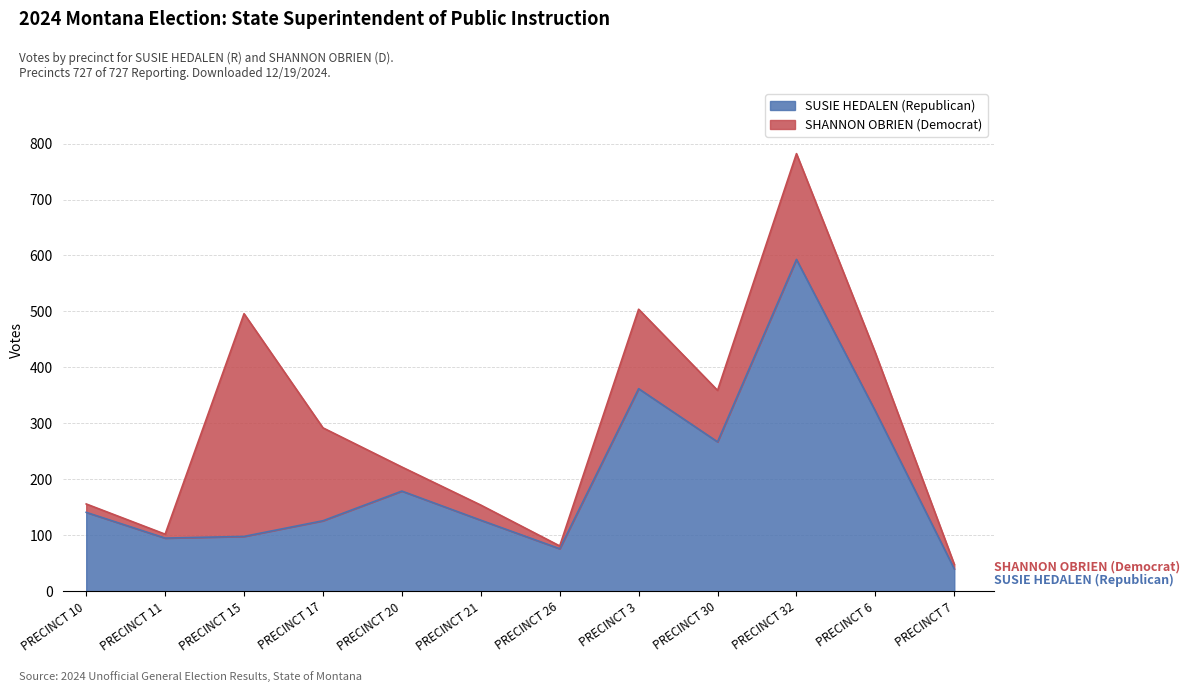

True or false: the data shows 16 at PRECINCT 26.

False